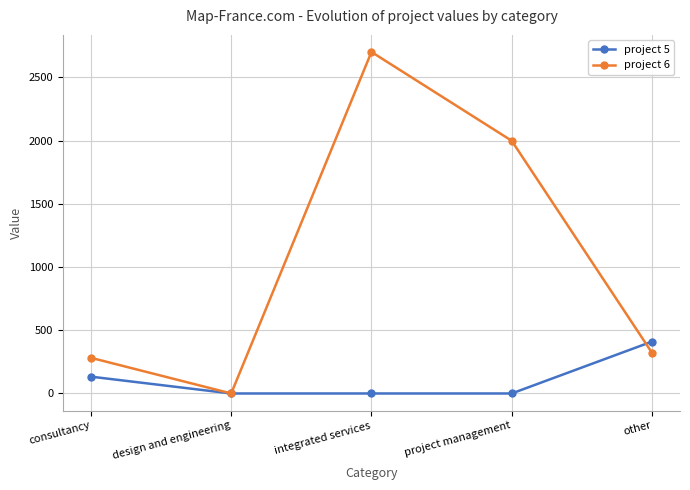

True or false: project 5 and project 6 cross at least once.

True